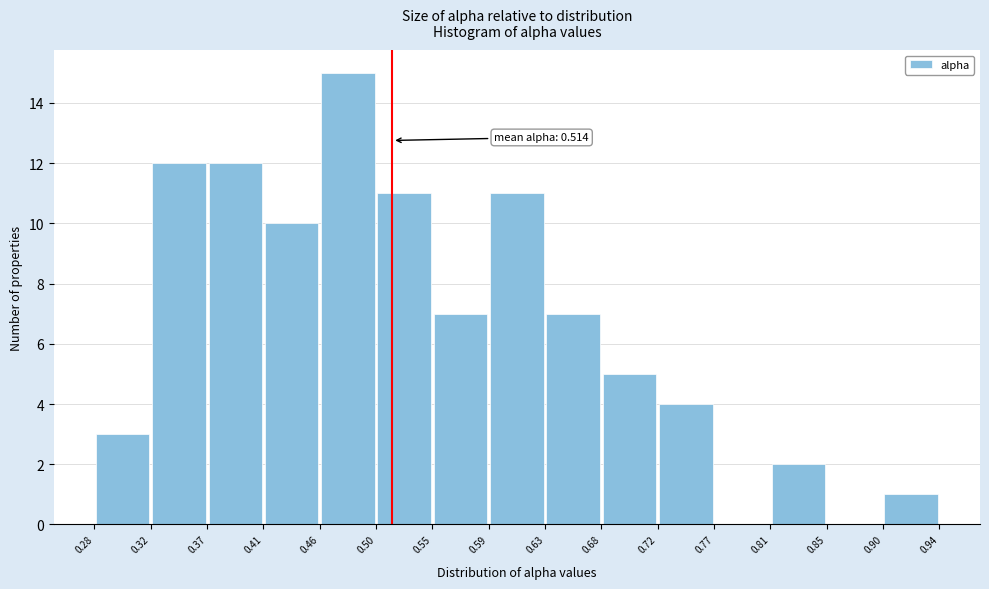

Which range on the x-axis has the tallest bar?

0.46 to 0.50